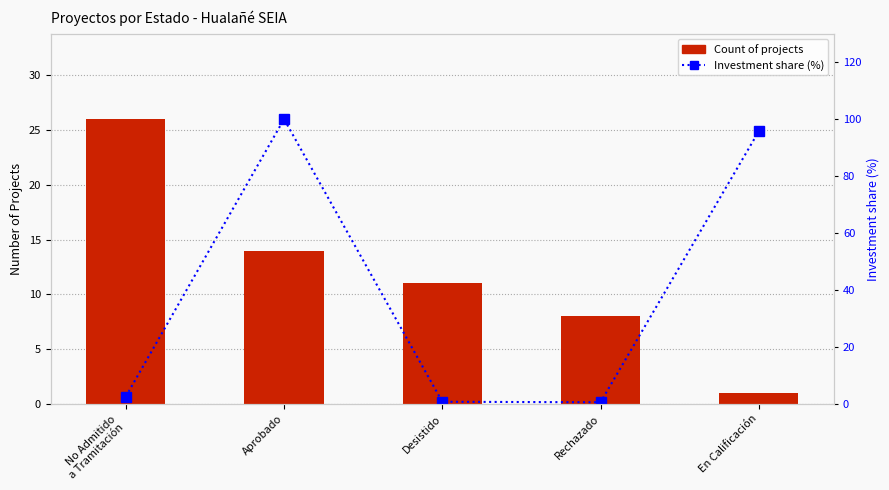

Reading left to right, transcribe all the data shown in this chart.

Count of projects: 26.0	14.0	11.0	8.0	1.0
Investment share (%): 2.6	100.0	0.8	0.6	95.7